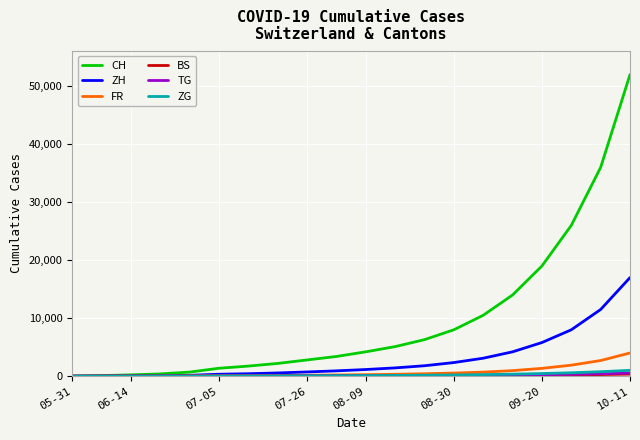

Which series has the widest spread of values?

CH